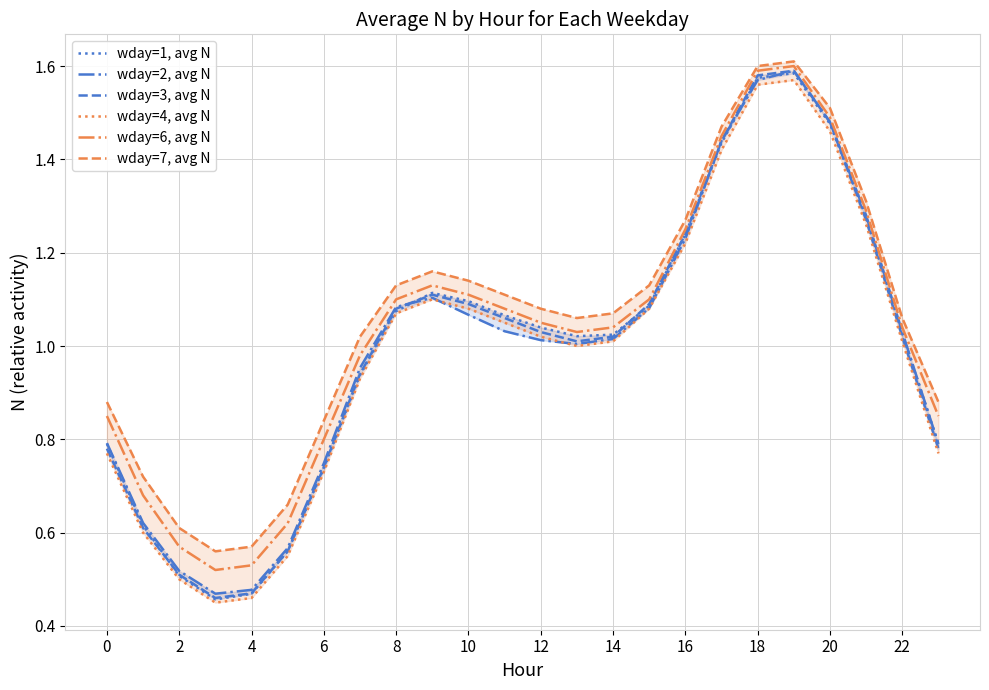

The wday=1, avg N series shows 1.6 at 18. True or false?

True